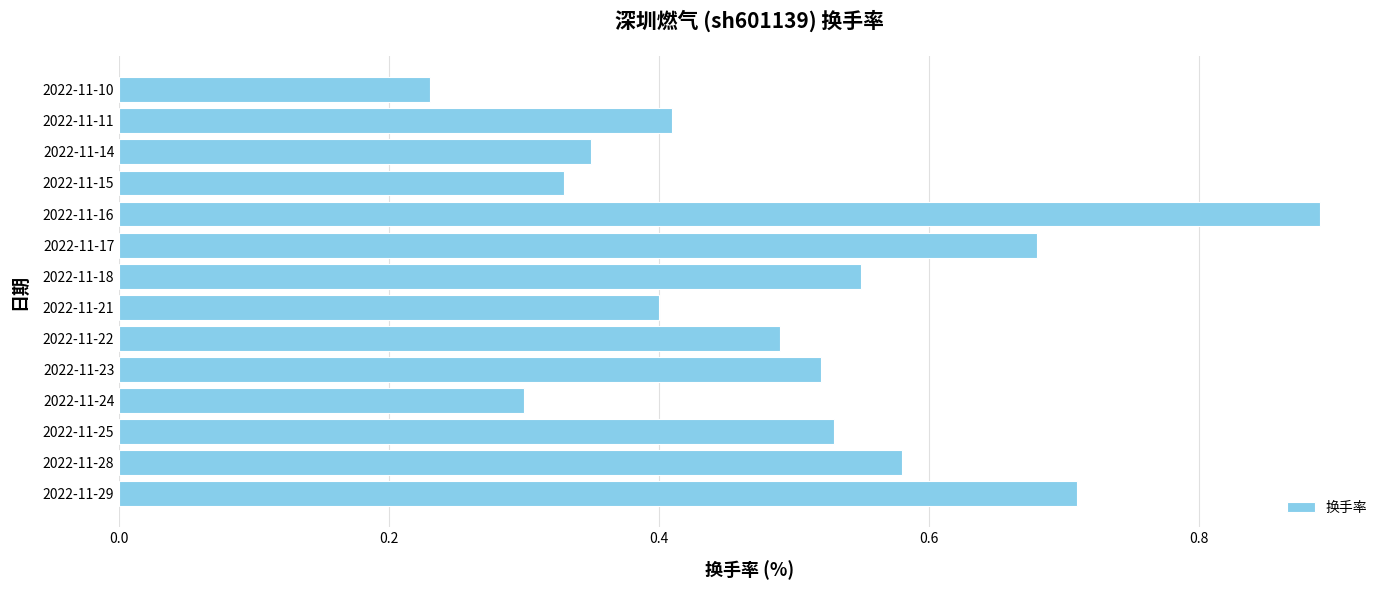

Which has a higher value, 2022-11-14 or 2022-11-22?

2022-11-22